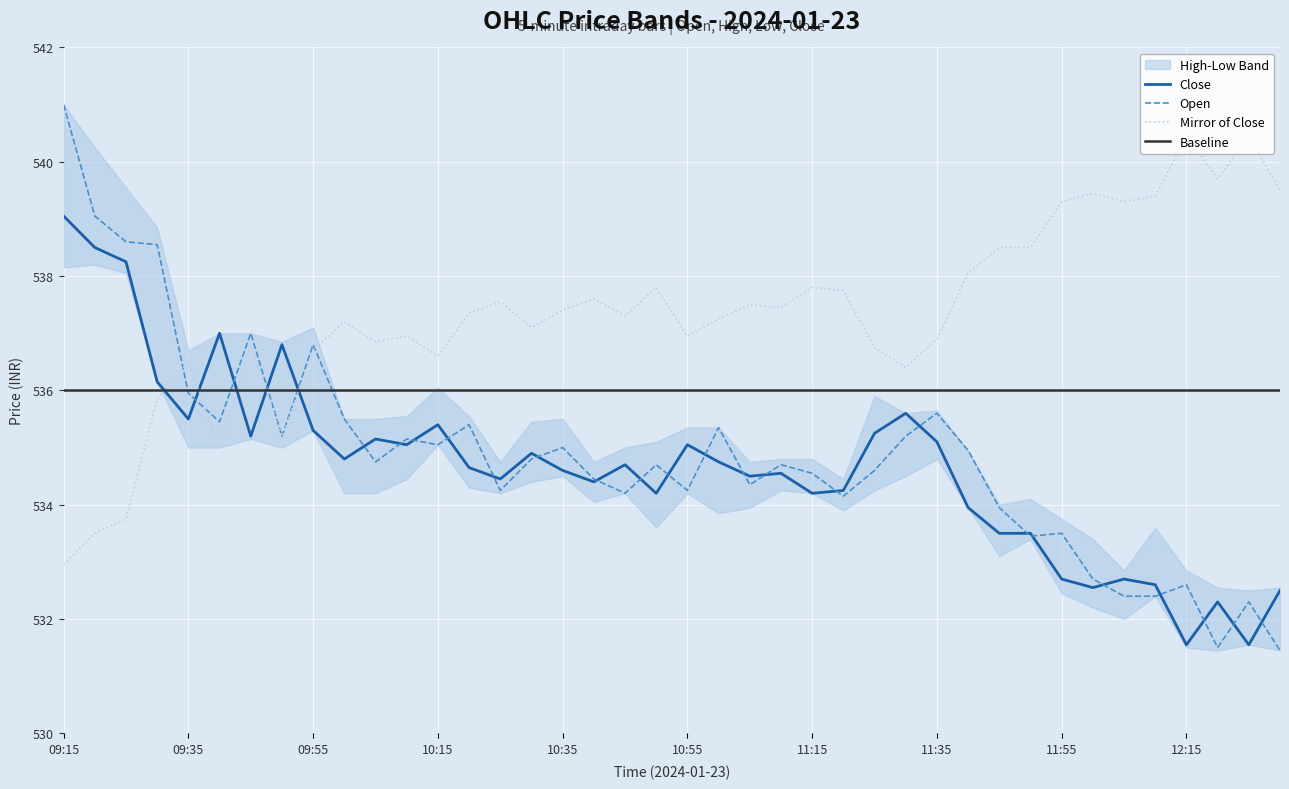

What is the lowest value of the Open series?

531.5